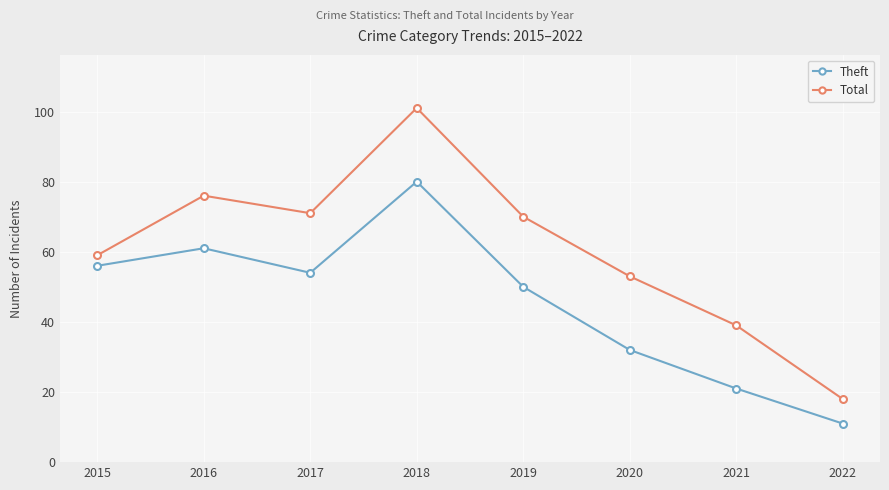

At which category does the chart reach its minimum across all series?

2022